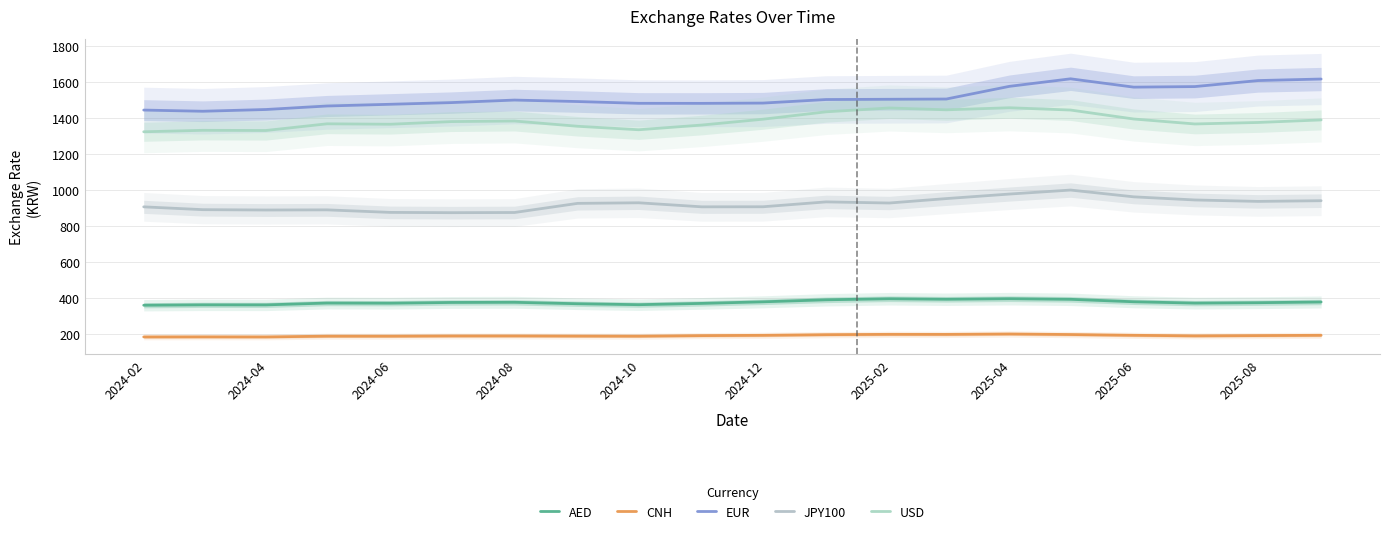

Which series has the largest total across all categories?

EUR